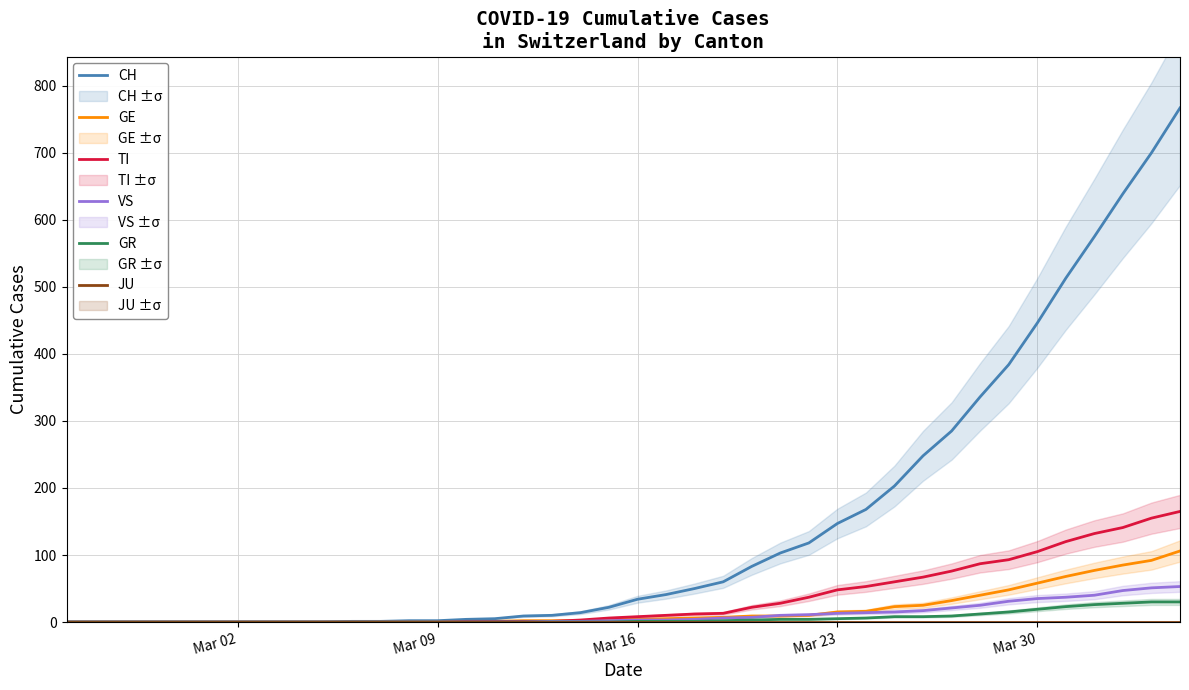

What is the difference between the maximum and minimum values in the CH series?

767